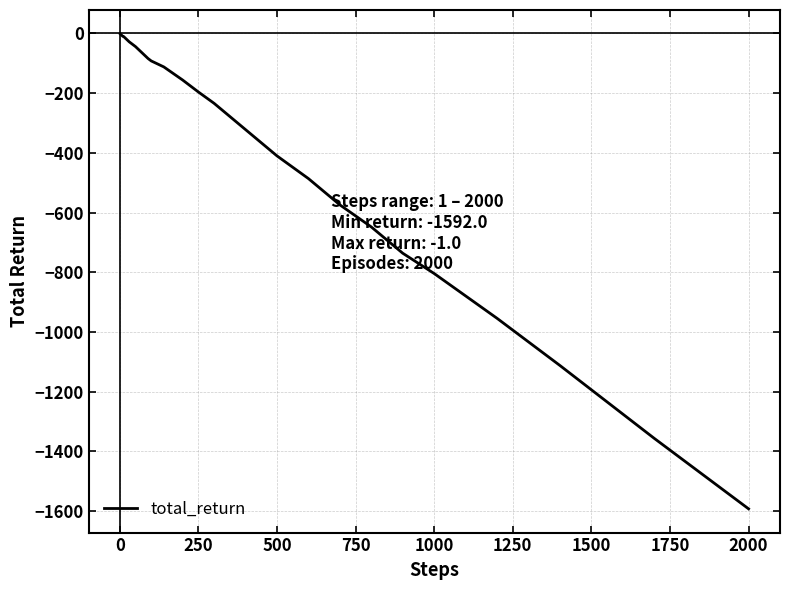

How many values are below -64?

20